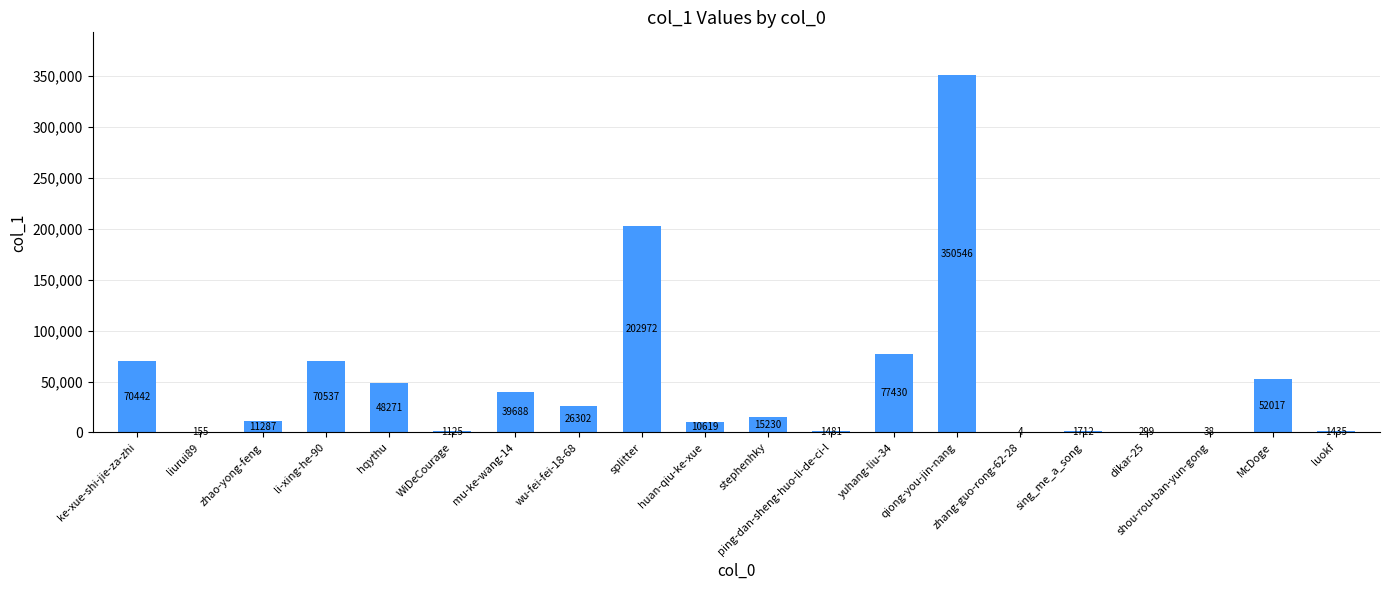

Reading right to left, list all the values displayed in this chart.

1435	52017	38	299	1712	4	350546	77430	1481	15230	10619	202972	26302	39688	1125	48271	70537	11287	155	70442